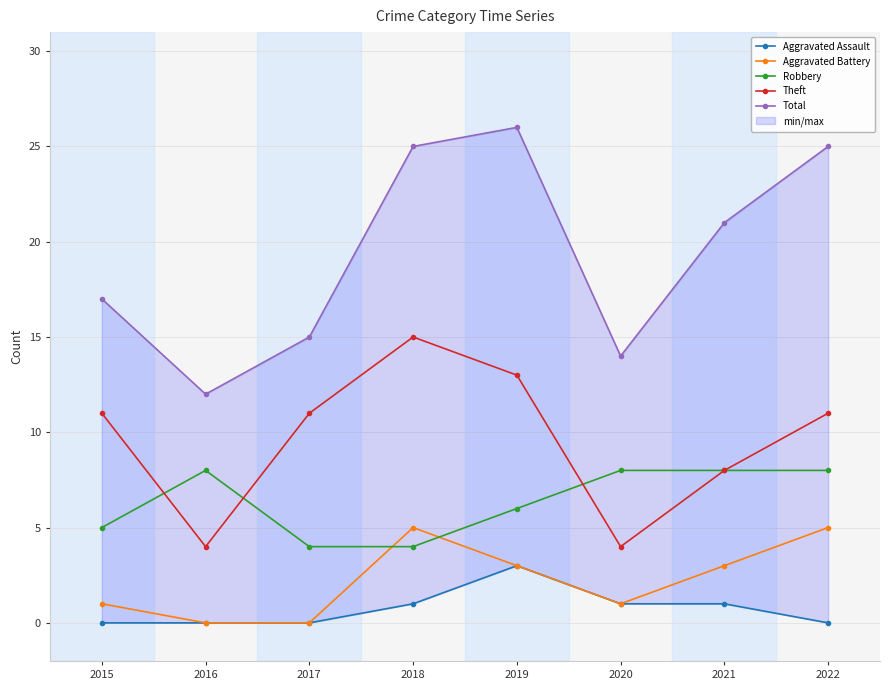

At 2021, list the series in order from smallest to largest.

Aggravated Assault, Aggravated Battery, Robbery, Theft, Total